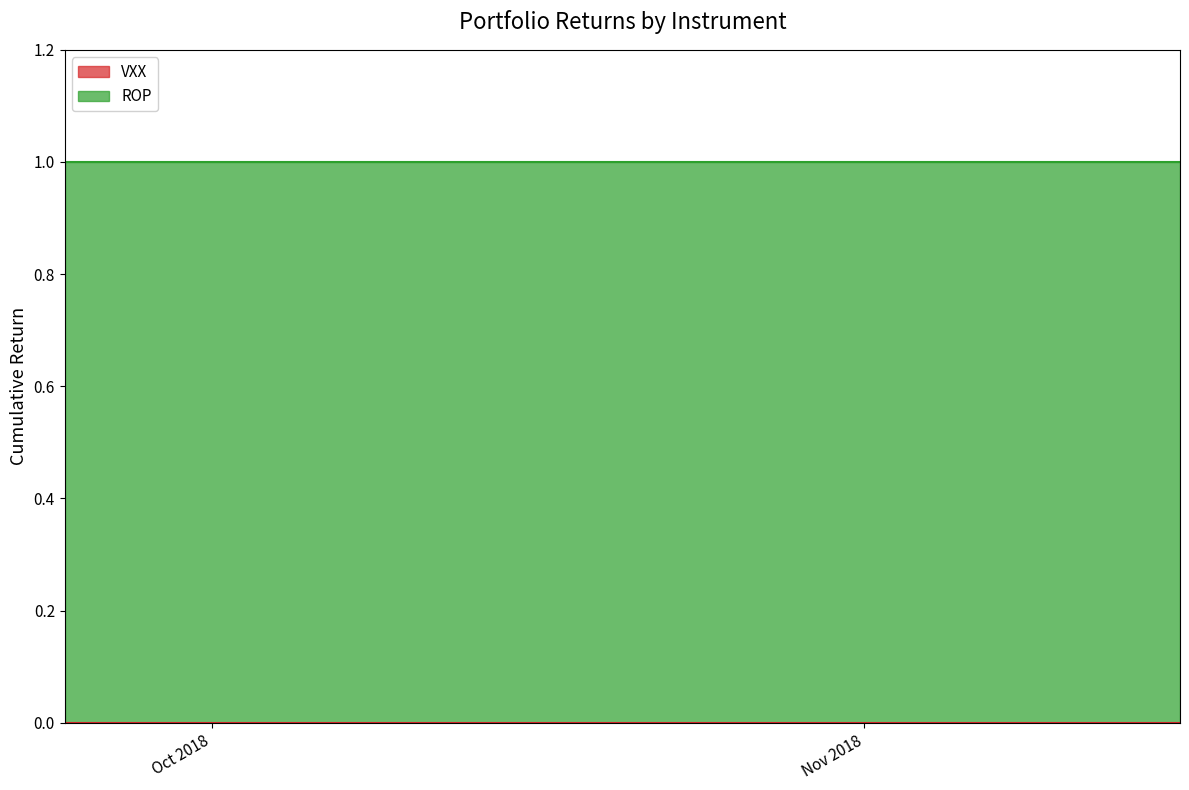

Which series has the widest spread of values?

ROP